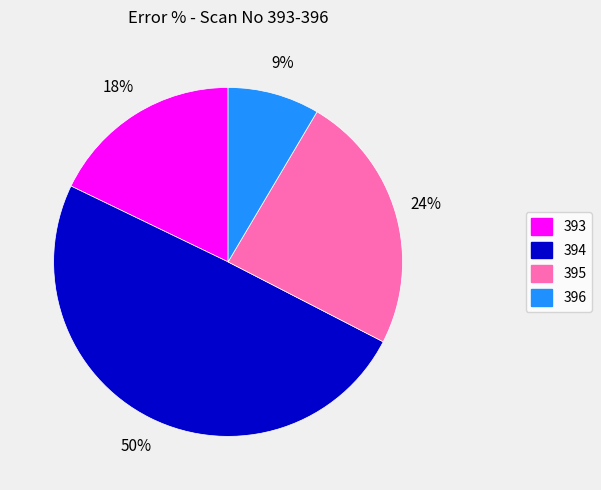

How many segments does this pie chart have?

4